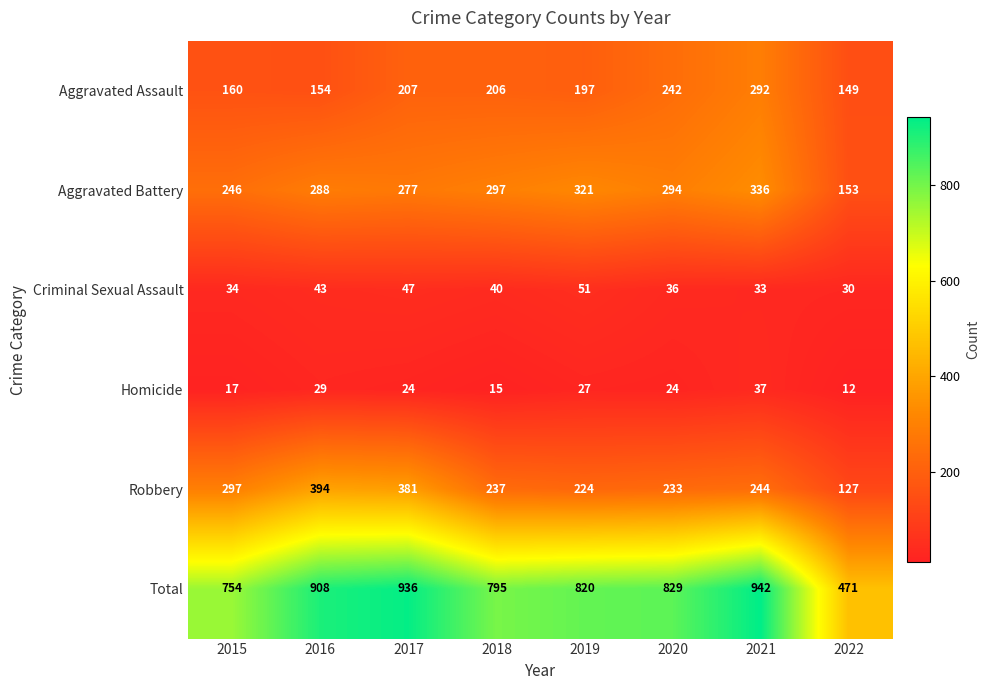

At which label does Aggravated Battery first exceed 294?

2018